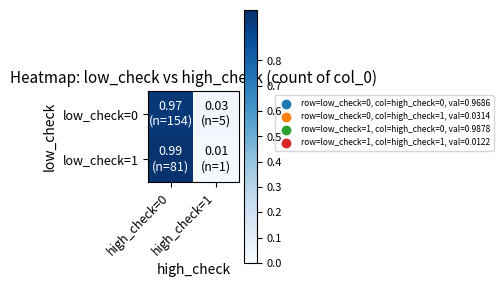

Which series has the widest spread of values?

low_check=1